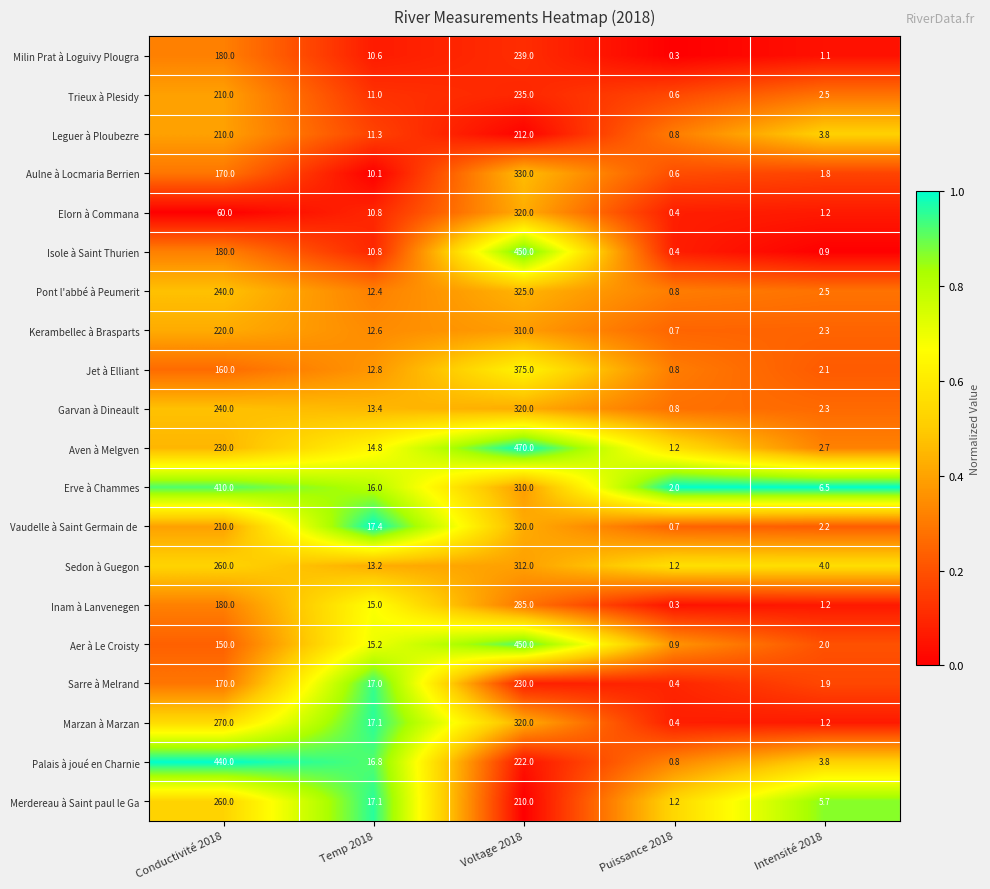

Where is Inam à Lanvenegen nearest to the value 142?

Conductivité 2018